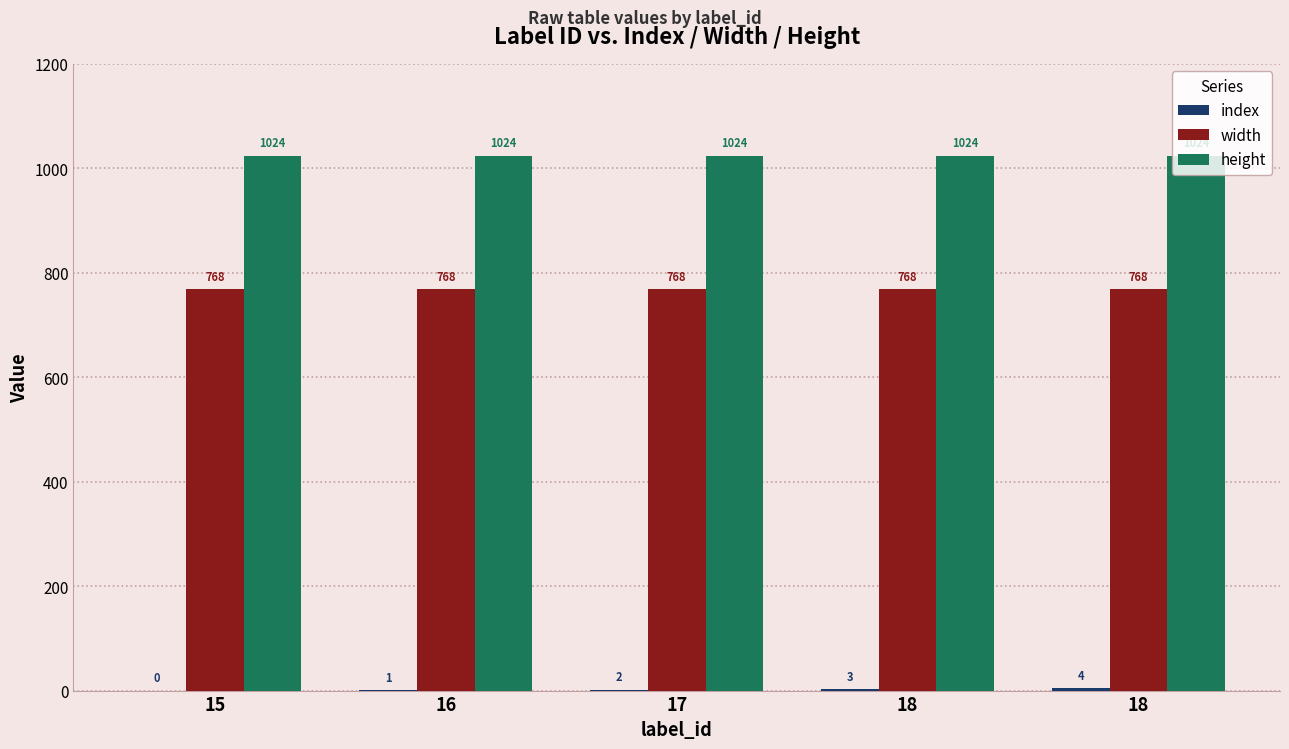

Are the bars horizontal?

No